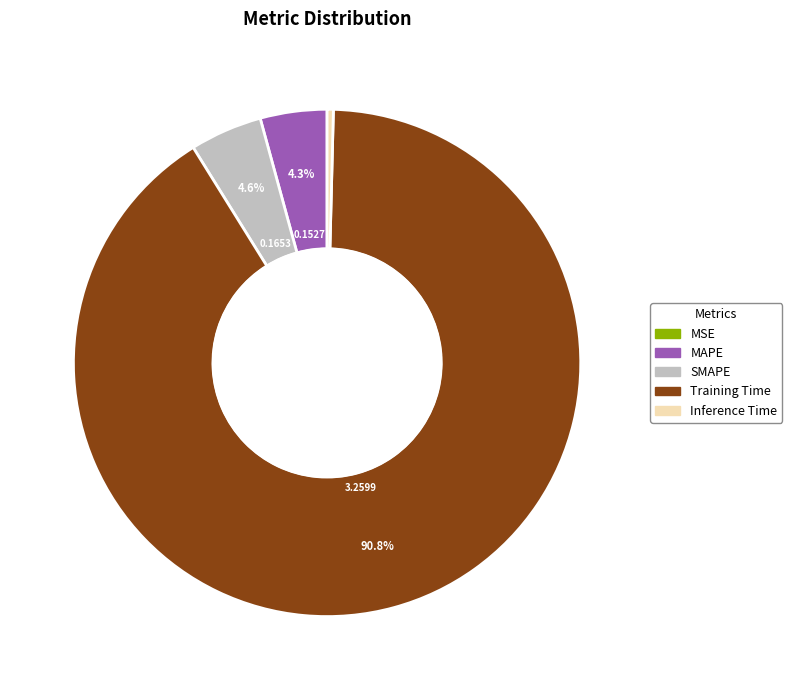

True or false: Inference Time accounts for 14% of the total.

False